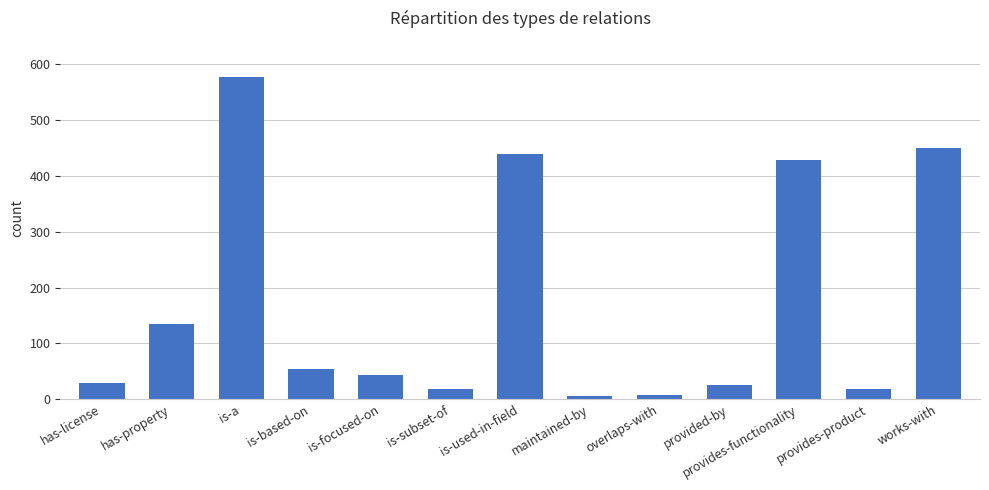

Approximately how many times larger is the value at has-property compared to works-with?

0.3